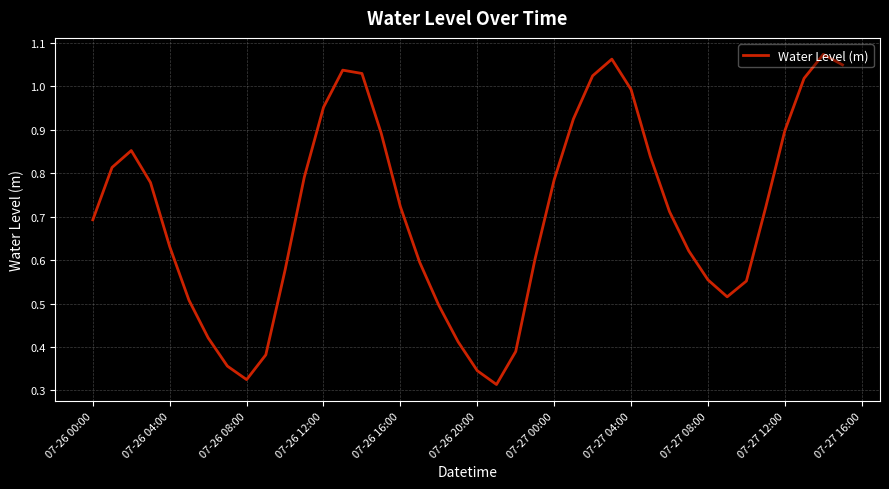

How many lines are shown in the chart?

1